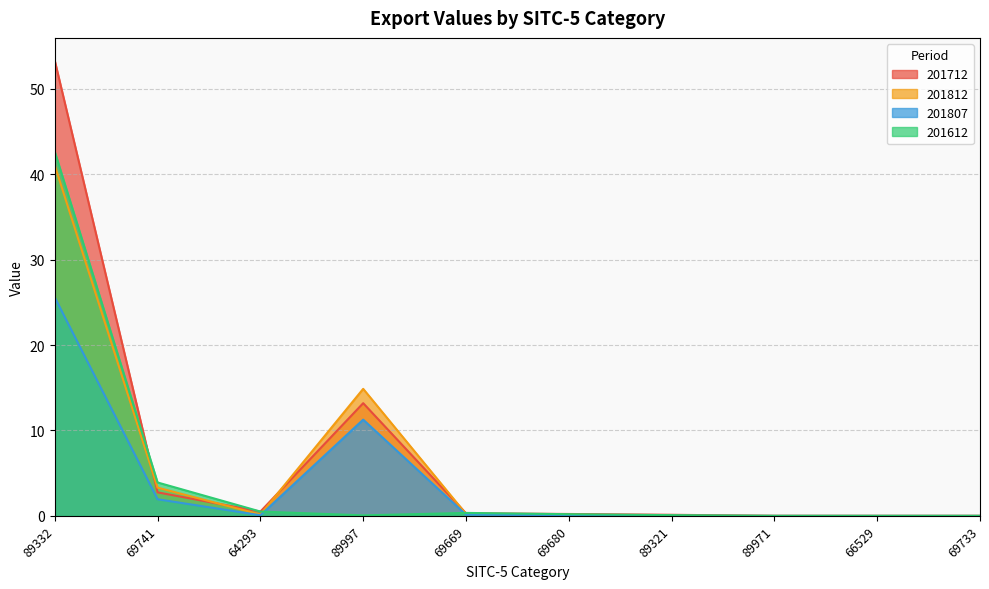

True or false: 201612 has more than 0 points higher than both neighbors.

True